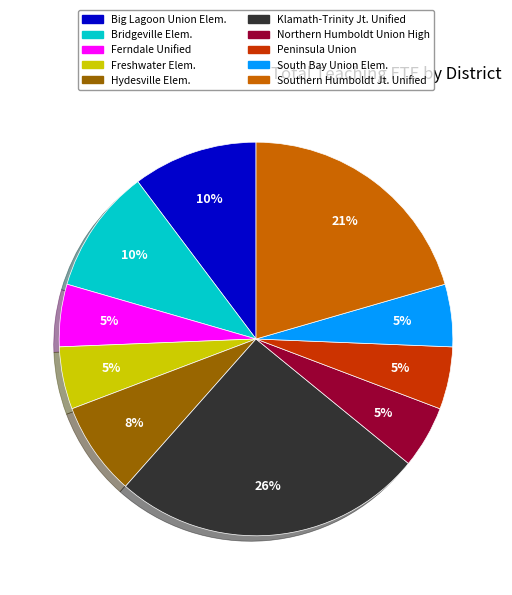

To the nearest percent, what is the average slice percentage?

10%